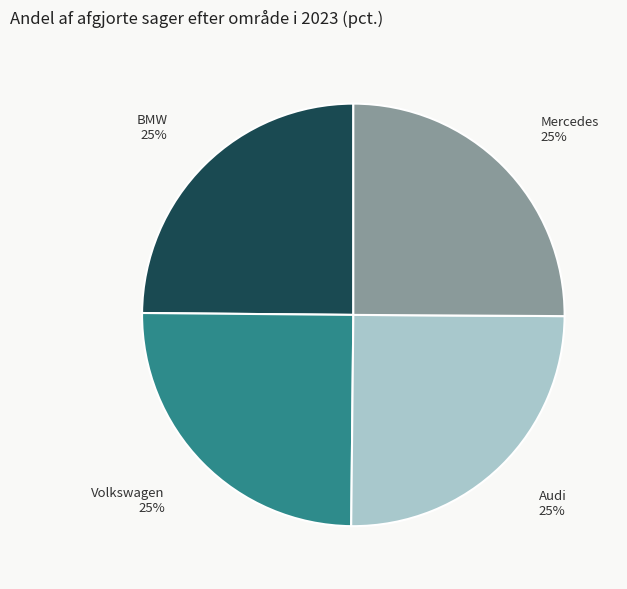

What is the ratio of the value at Volkswagen 25% to the value at BMW 25%?

1.0